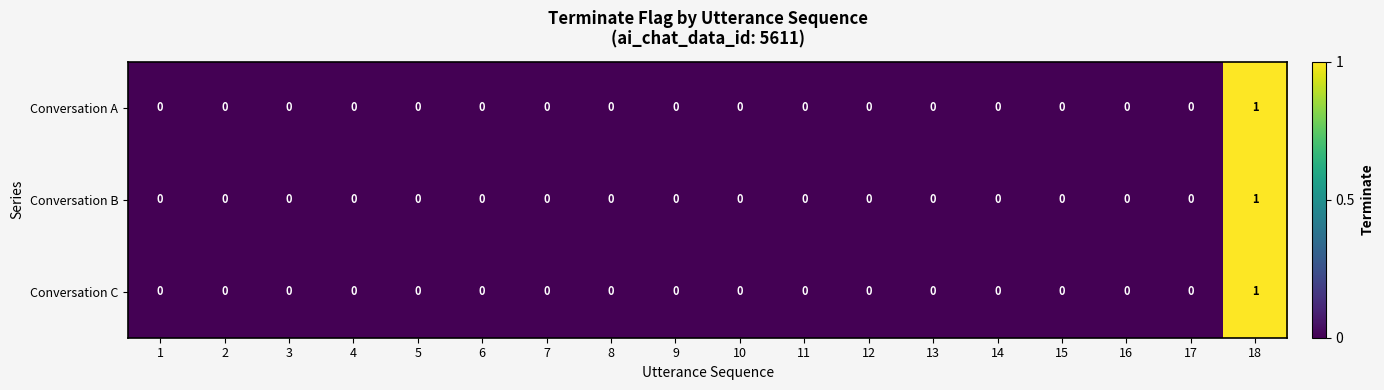

How many Conversation A values are between 0 and 1?

18